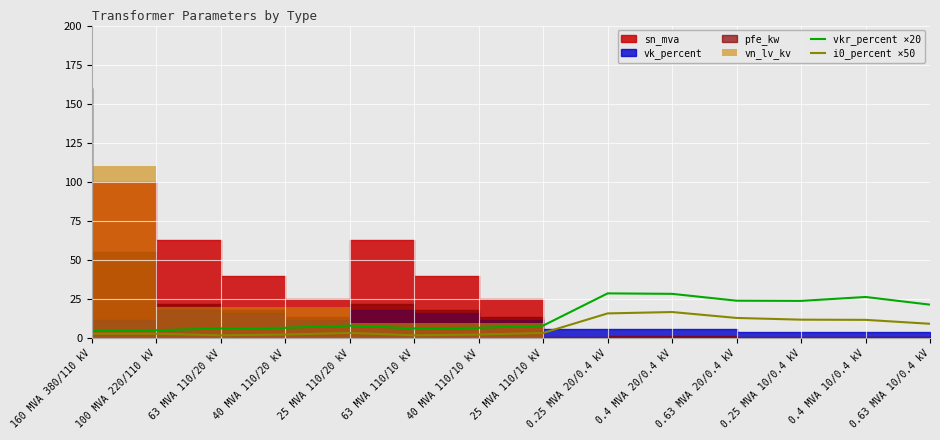

The value of vkr_percent ×20 at 0.63 MVA 10/0.4 kV is 21.6. True or false?

True